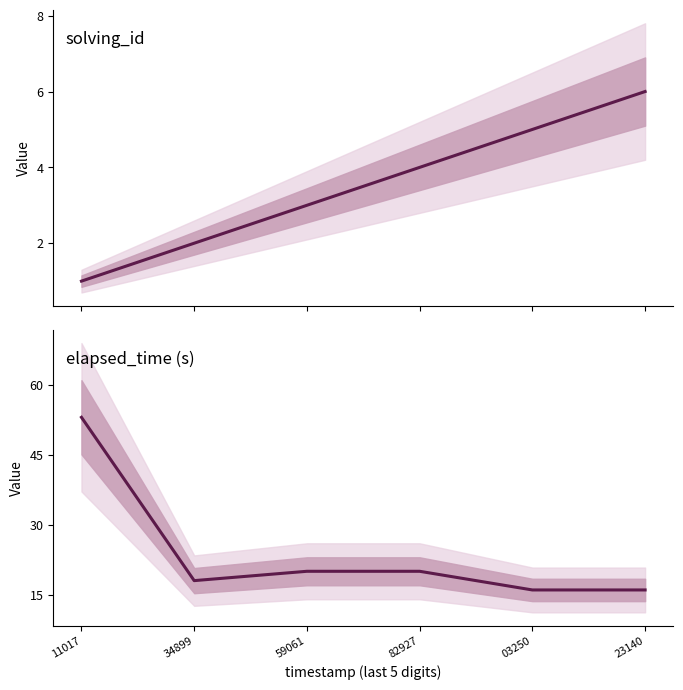

Between 34899 and 23140, which series saw the biggest shift?

solving_id